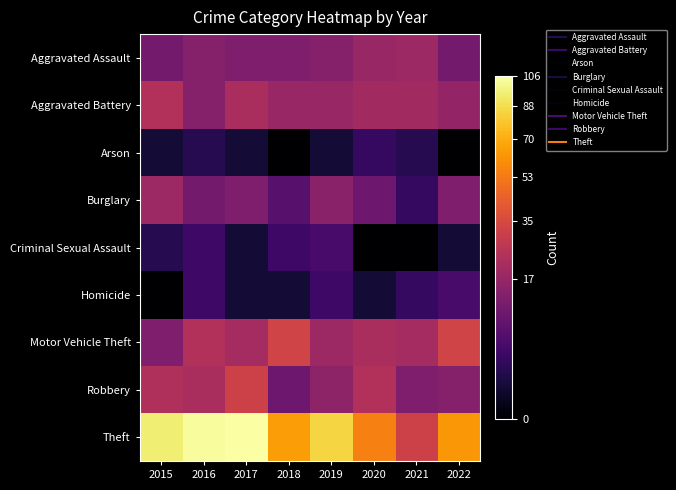

At which category is the sum across all series the highest?

2017